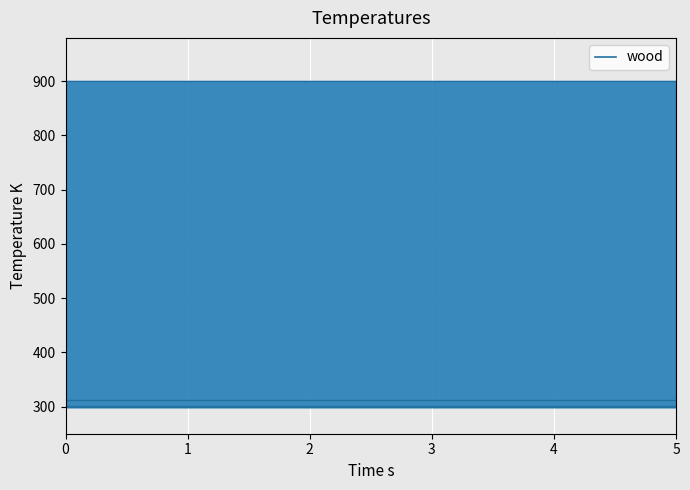

Reading right to left, list all the values displayed in this chart.

col_7: 5=300.7	4=300.7	3=300.7	2=300.7	1=300.7	0=300.7
col_8: 5=311.9	4=311.9	3=311.9	2=311.9	1=311.9	0=311.9
col_16: 5=900.0	4=900.0	3=900.0	2=900.0	1=900.0	0=900.0
col_19: 5=300.0	4=300.0	3=300.0	2=300.0	1=300.0	0=300.0